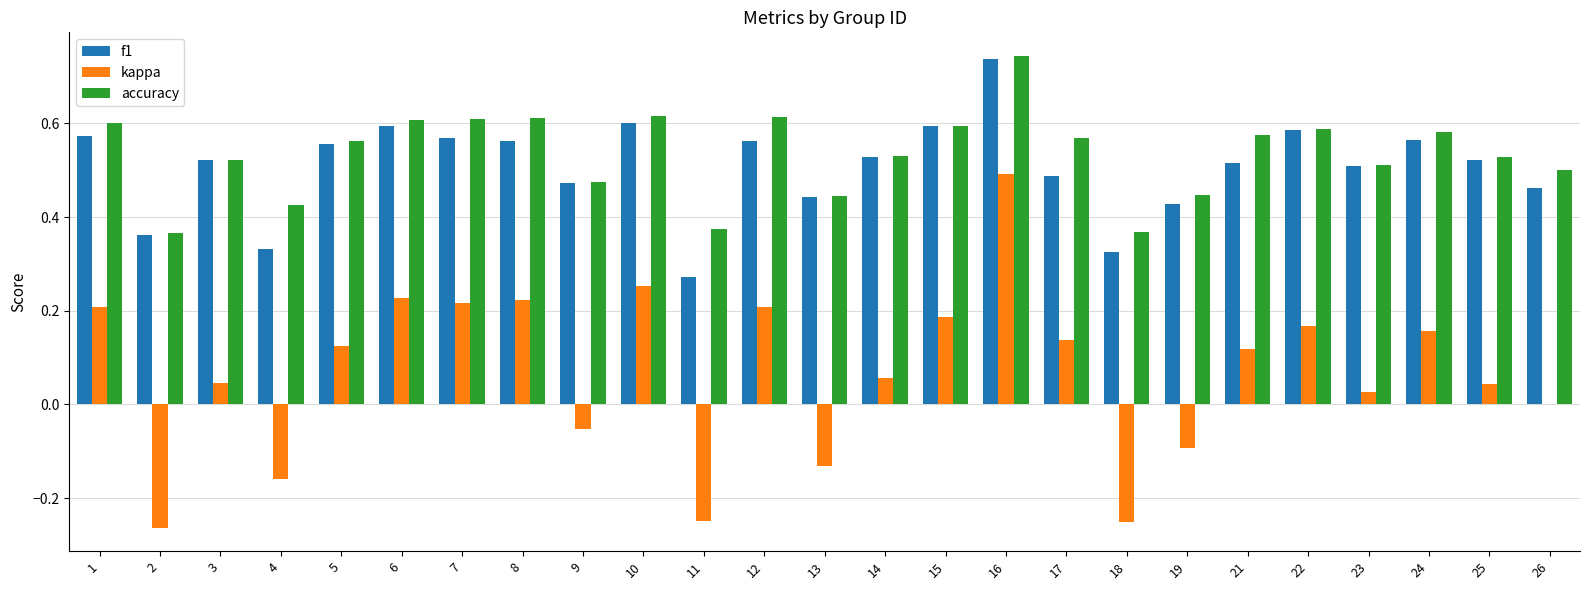

At which category is the sum across all series the highest?

16